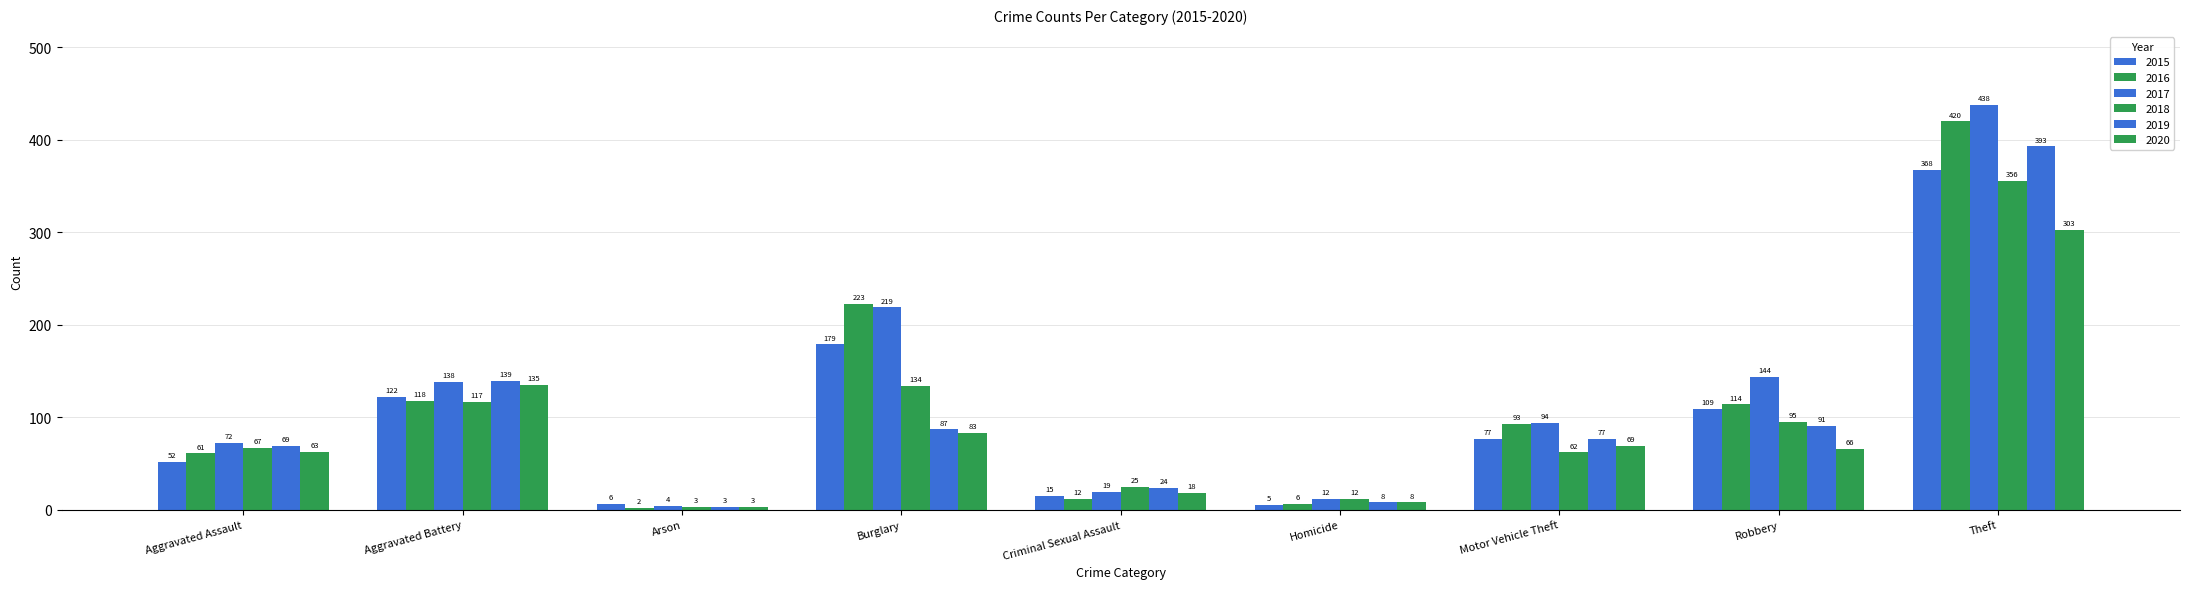

Rank the series at Robbery from highest to lowest value.

2017, 2016, 2015, 2018, 2019, 2020